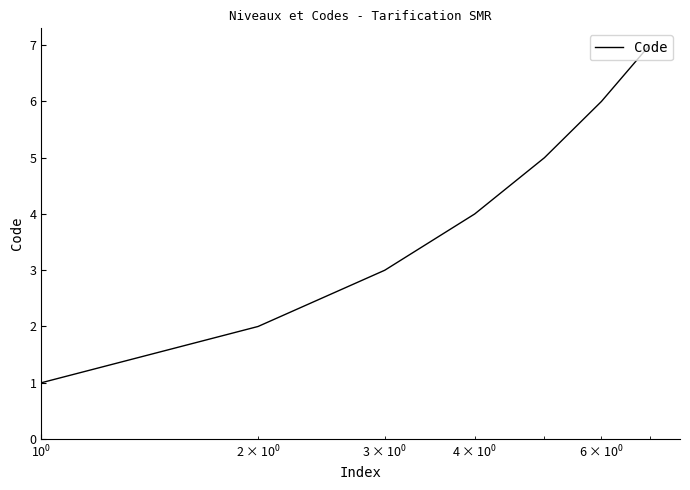

What is the greatest value displayed?

7